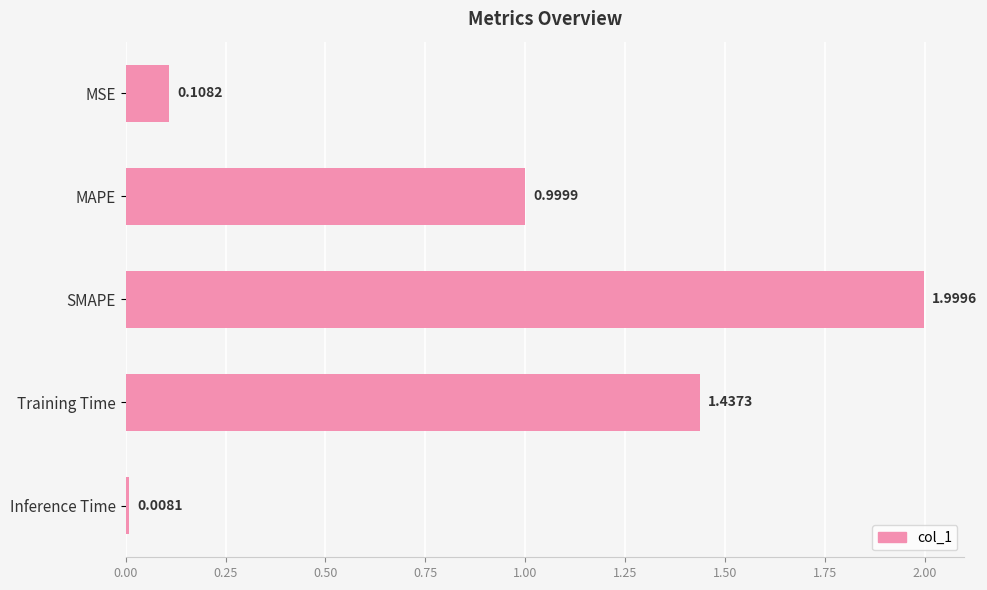

What is the difference between the maximum and minimum values?

2.0